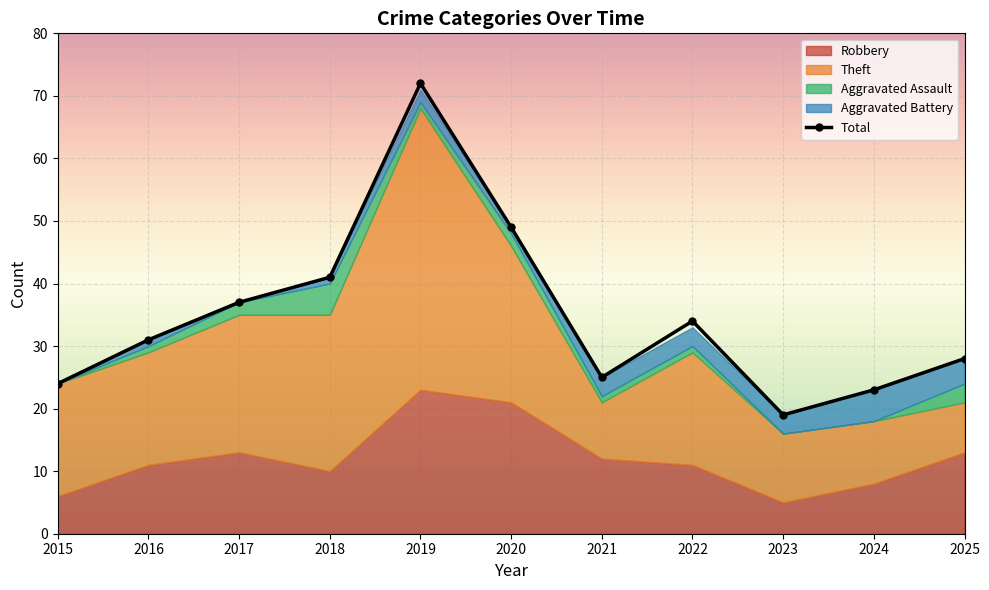

Reading left to right, transcribe all the data shown in this chart.

24	31	37	41	72	49	25	34	19	23	28